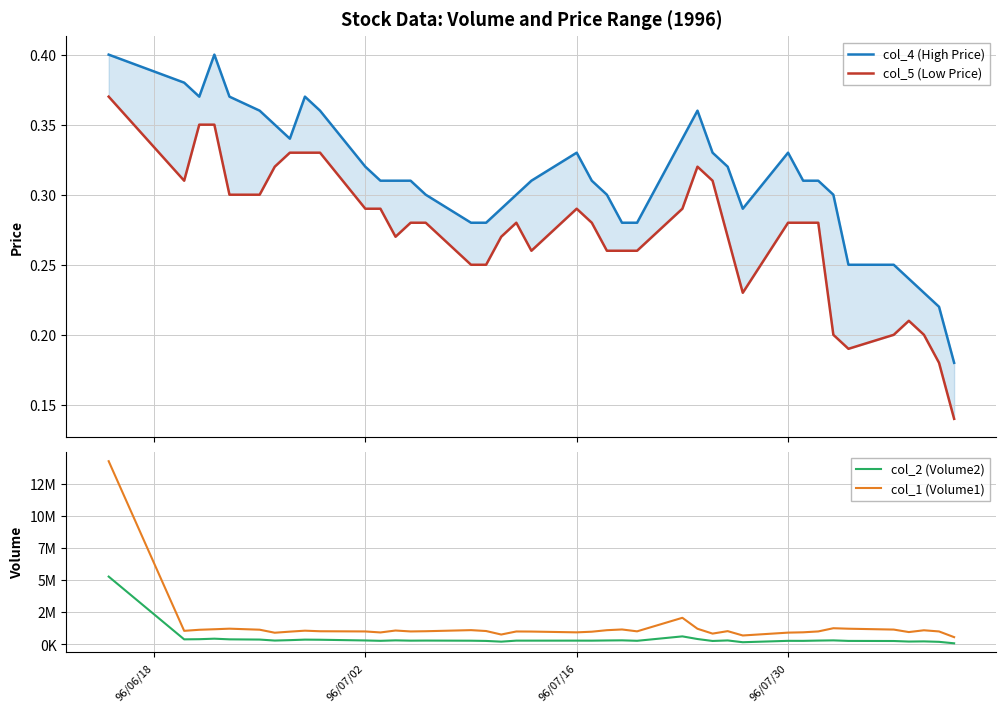

What is the minimum value for col_2 (Volume2)?

89300.0